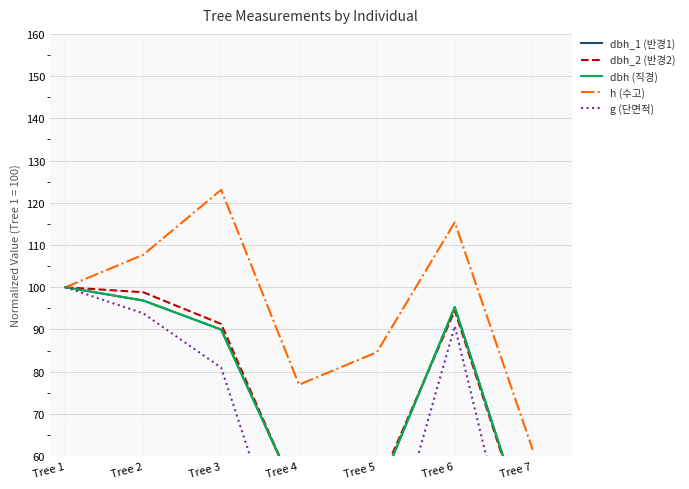

What are all the series names shown in the legend?

dbh_1 (반경1), dbh_2 (반경2), dbh (직경), h (수고), g (단면적)